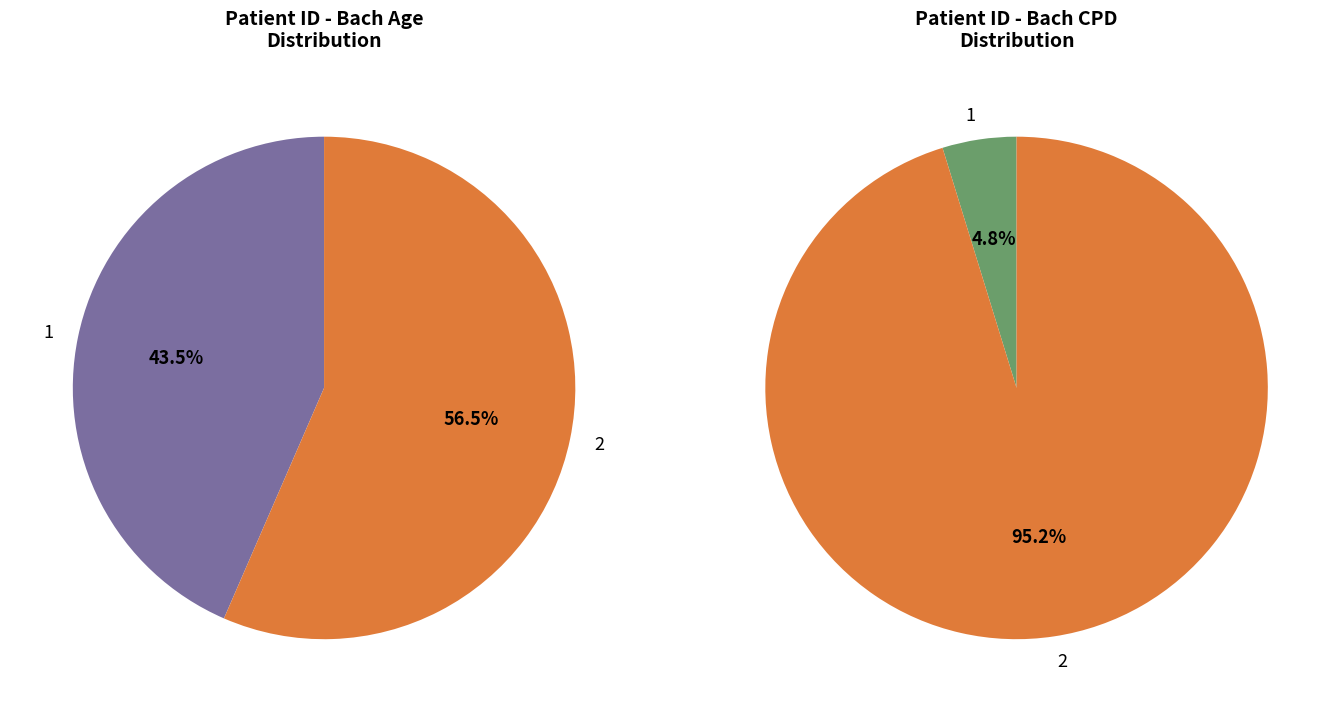

Which has a higher value, 2 or 1?

2